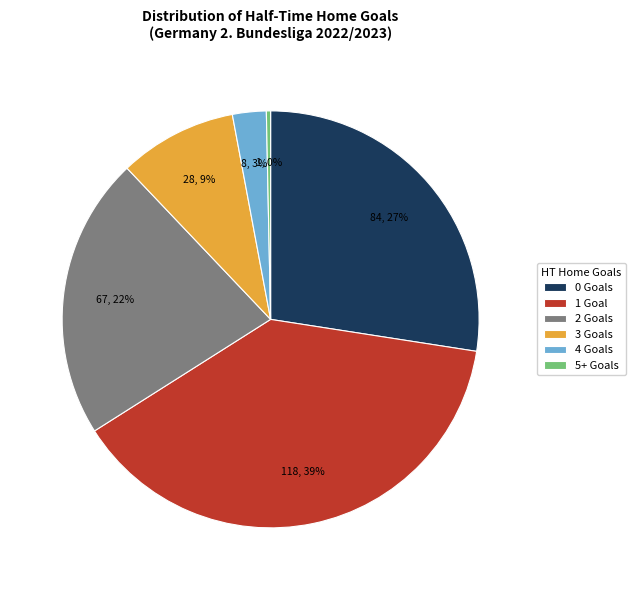

Is there any slice that represents more than half of the pie?

No